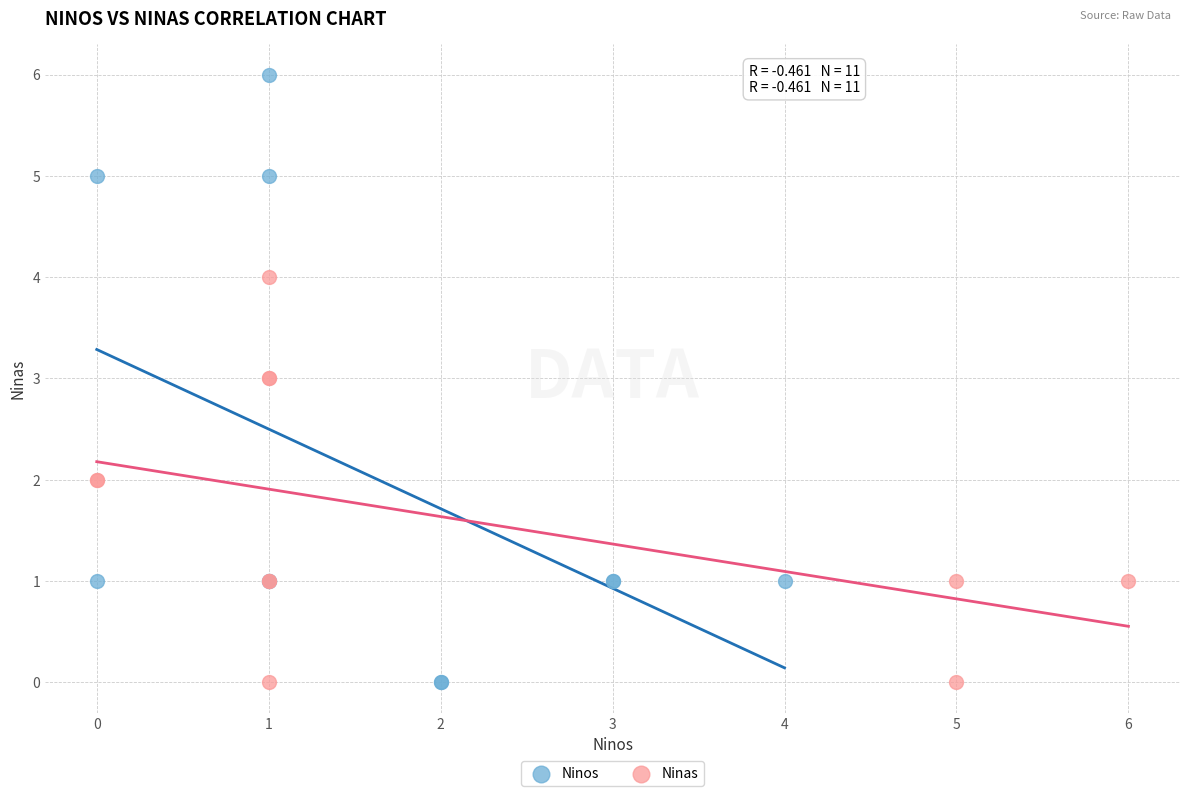

Which series reaches the maximum Y coordinate?

Ninos